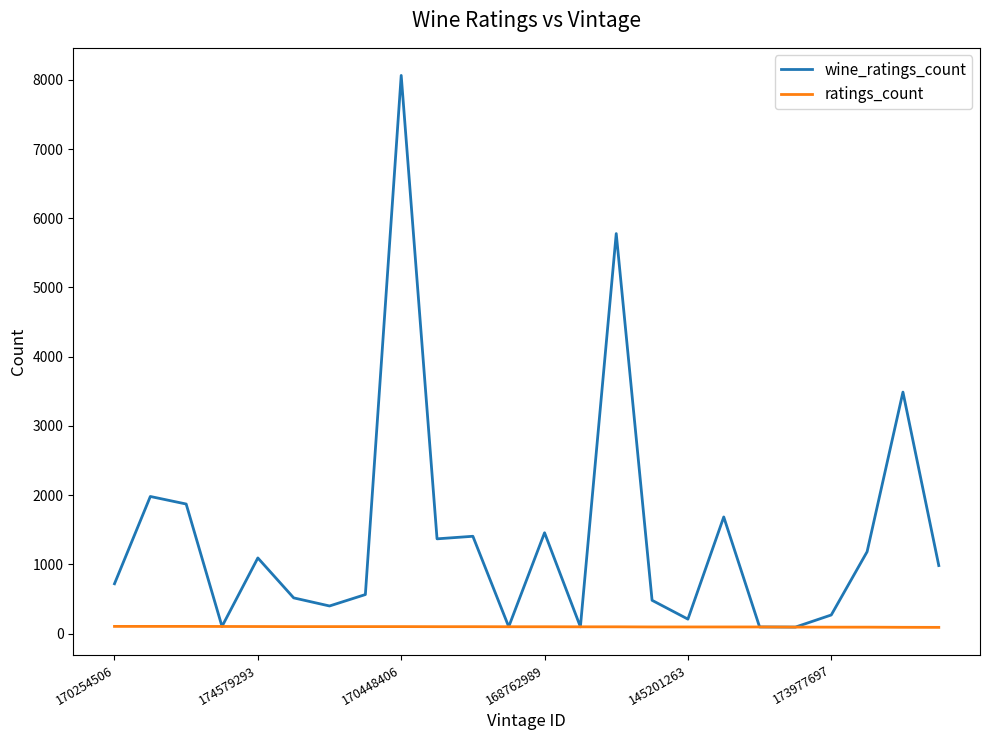

What is the maximum value shown in the chart?

8063